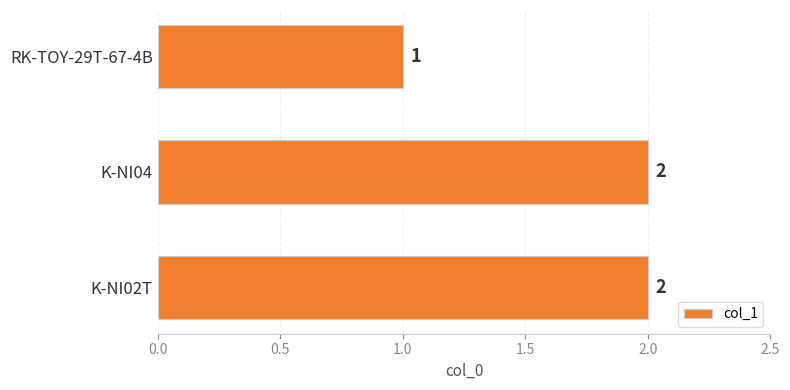

What is the sum of all values?

5